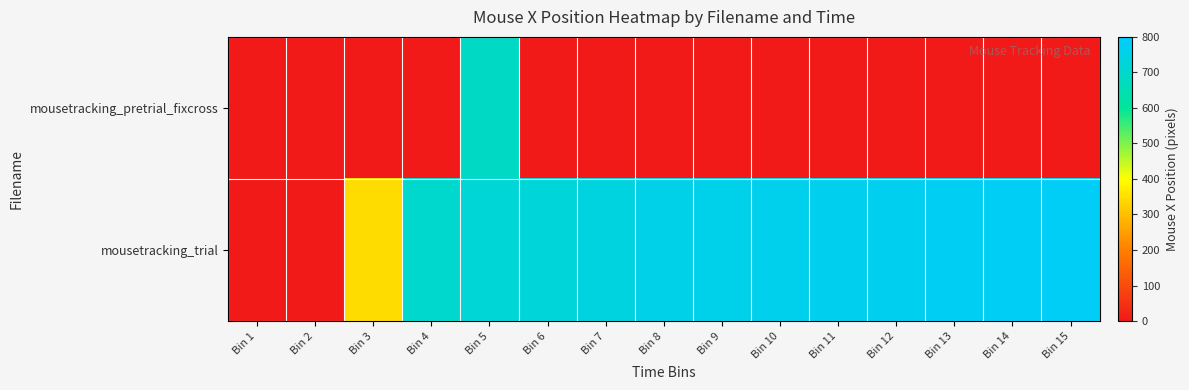

Which series has the widest spread of values?

mousetracking_trial